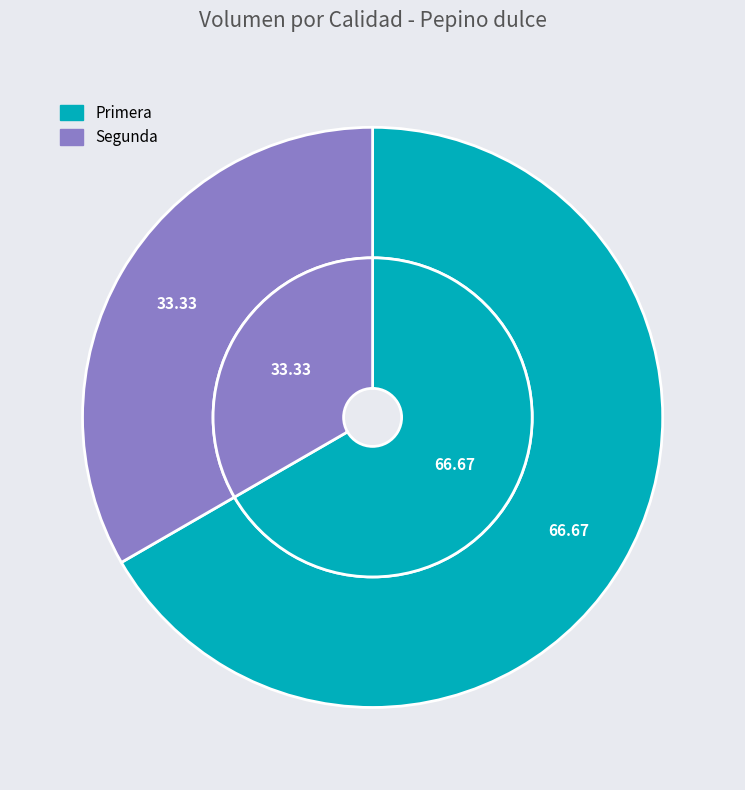

Count the number of slices in the pie.

2